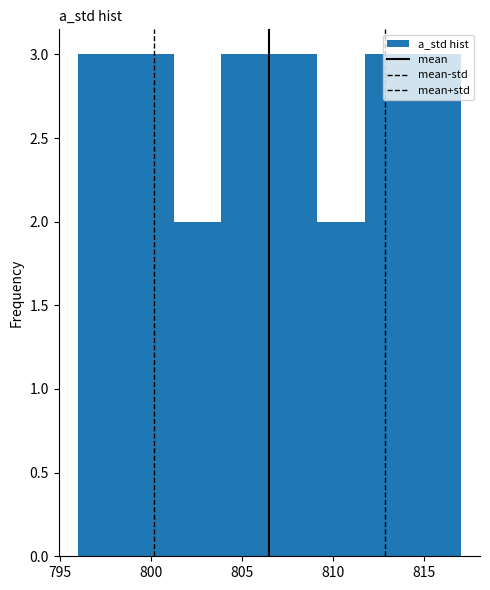

Reading left to right, list every bar in this chart as the range it spans on the x-axis followed by its height. Neither the bar edges nor the heights are printed on the chart, so give them approximately, as read against the axes.

796.0 to 798.5: 3
798.5 to 801.5: 3
801.5 to 804.0: 2
804.0 to 806.5: 3
806.5 to 809.0: 3
809.0 to 812.0: 2
812.0 to 814.5: 3
814.5 to 817.0: 3